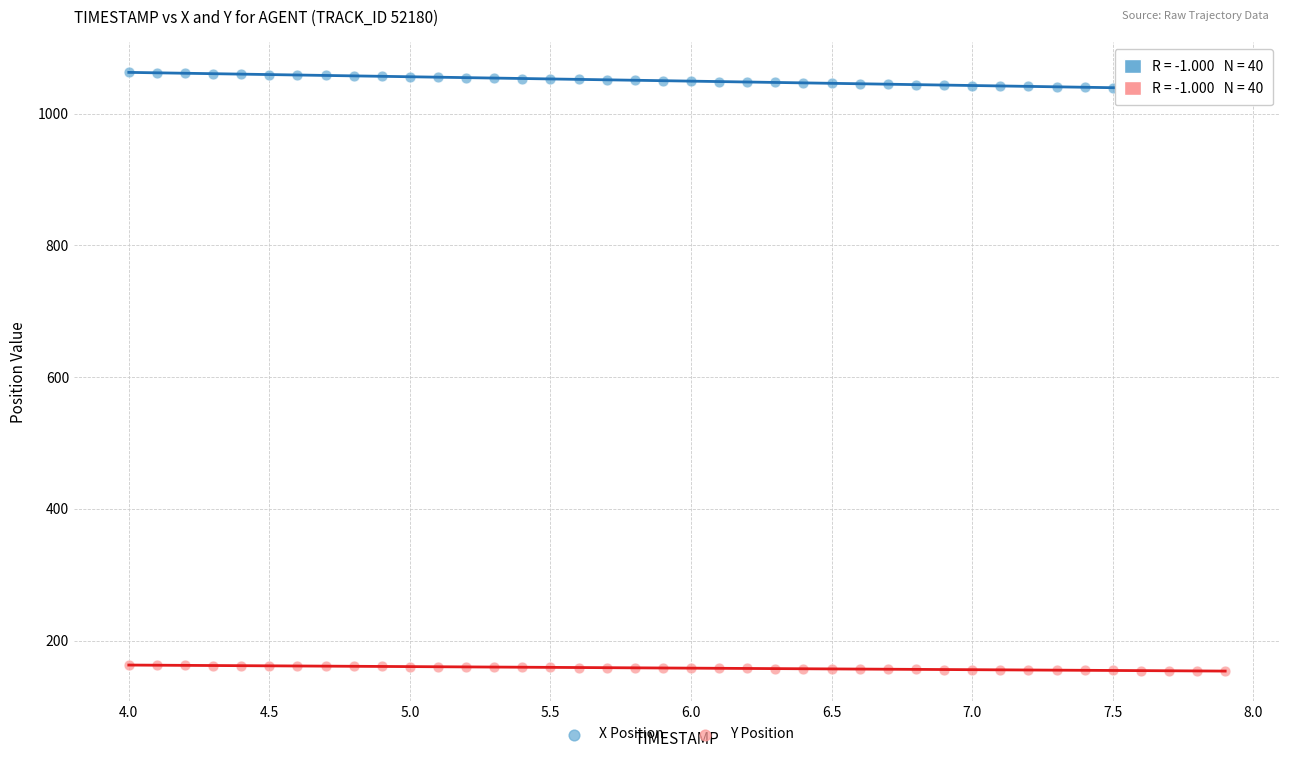

Which series reaches the maximum Y coordinate?

X Position